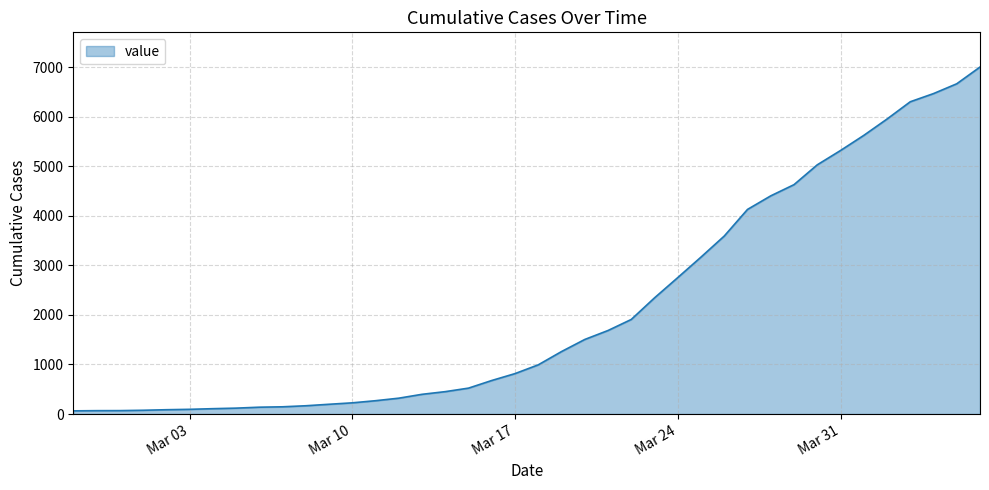

What is the greatest value displayed?

7004